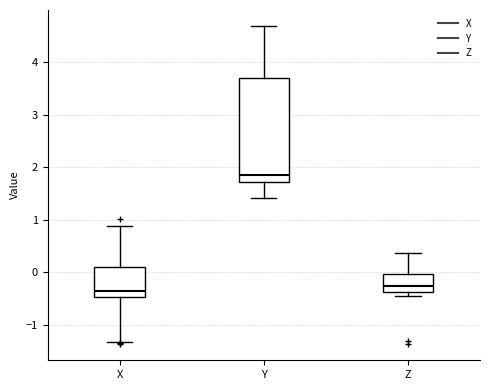

Where does the lower whisker of the box for X end on the y-axis? The values are not printed on the chart, so give them approximately, as read against the axis.

-1.3